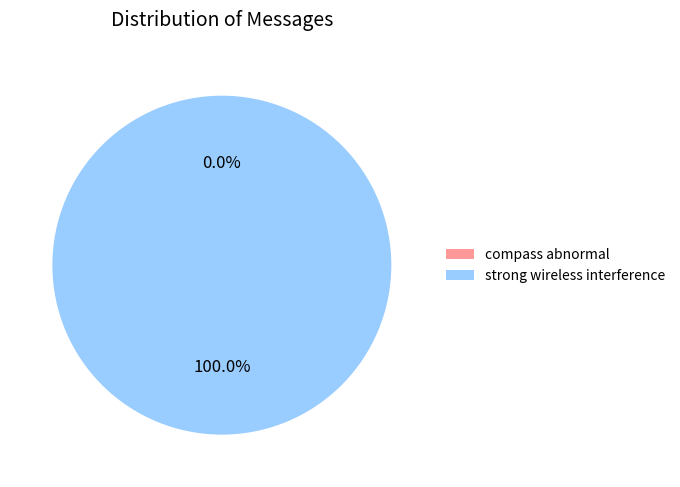

What is the total percentage of strong wireless interference and compass abnormal?

100.0%